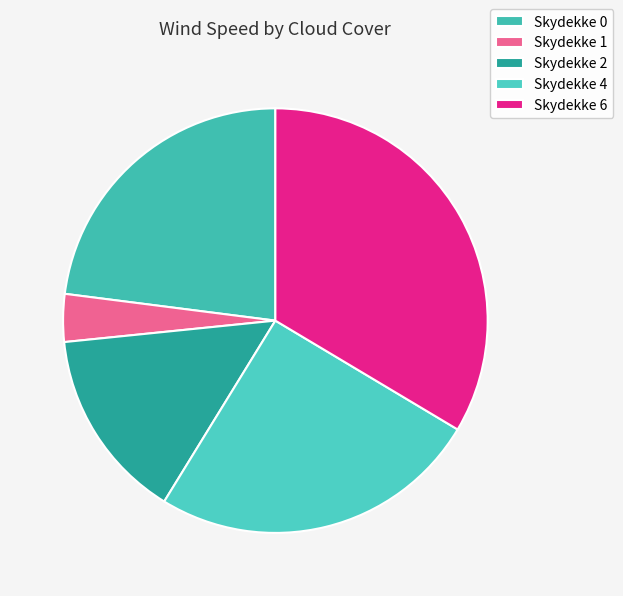

How many segments does this pie chart have?

5